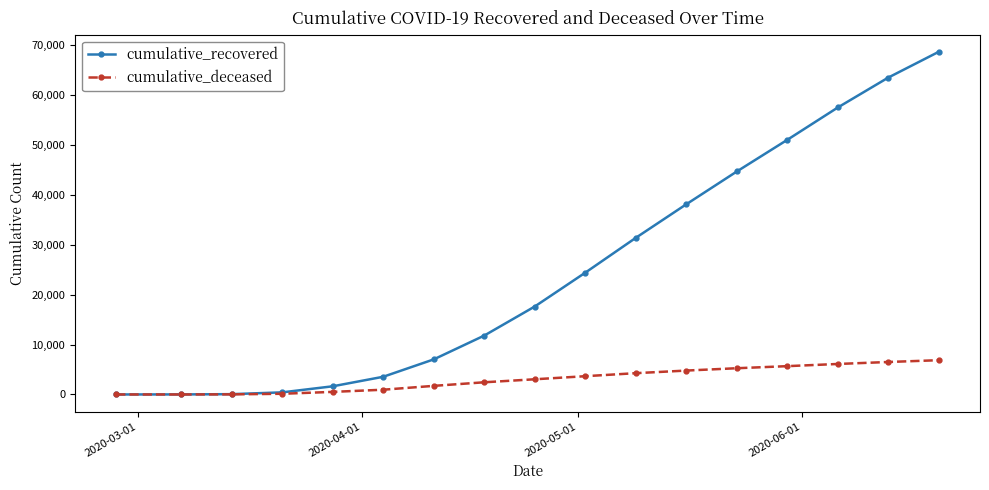

Which series has the widest spread of values?

cumulative_recovered